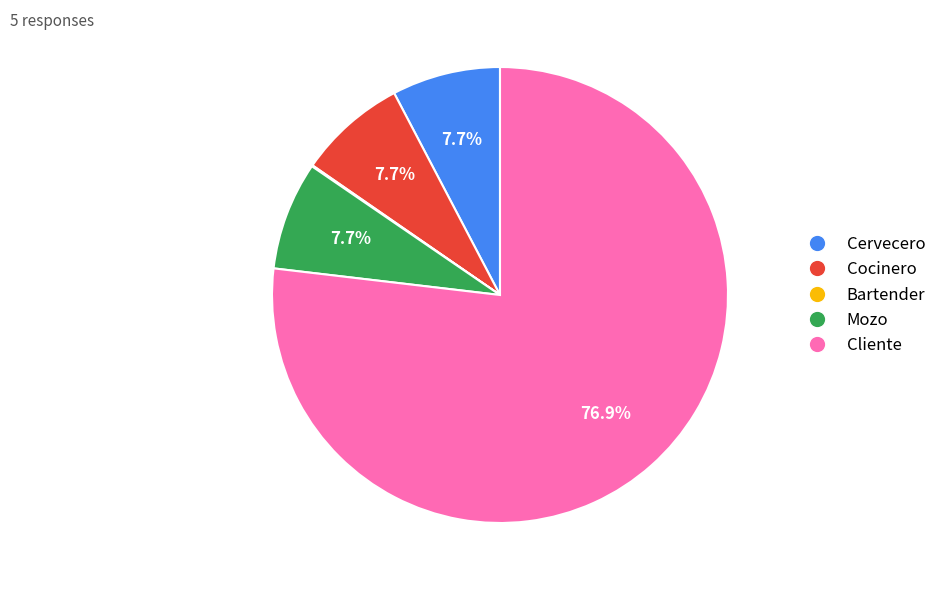

Approximately how many times larger is the value at Cervecero compared to Mozo?

1.0